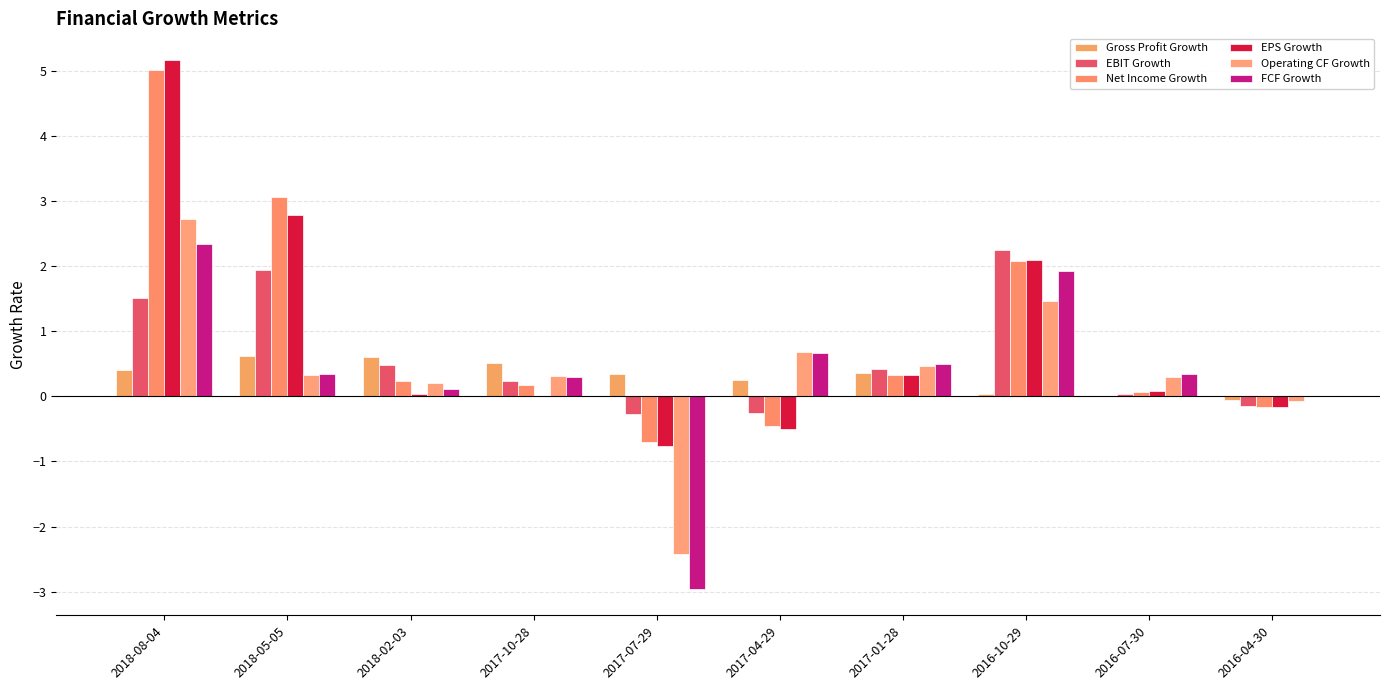

Is the value of Gross Profit Growth at 2018-02-03 greater than the value of Net Income Growth at 2018-02-03?

Yes